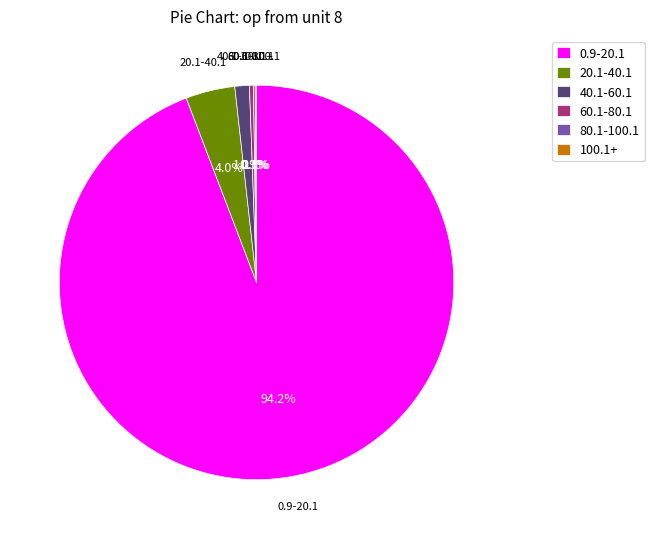

The 0.9-20.1 slice represents 11% of the pie. True or false?

False